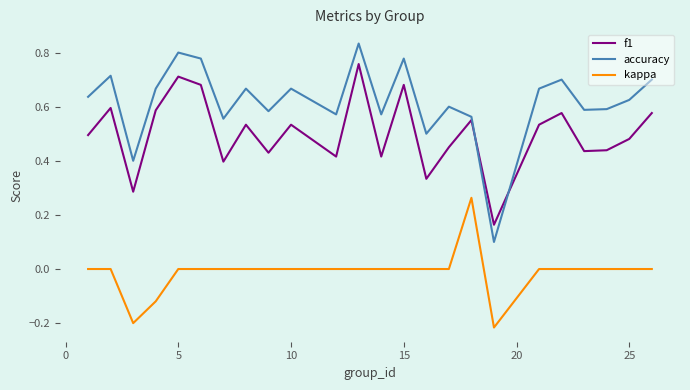

True or false: kappa and f1 cross at least once.

False